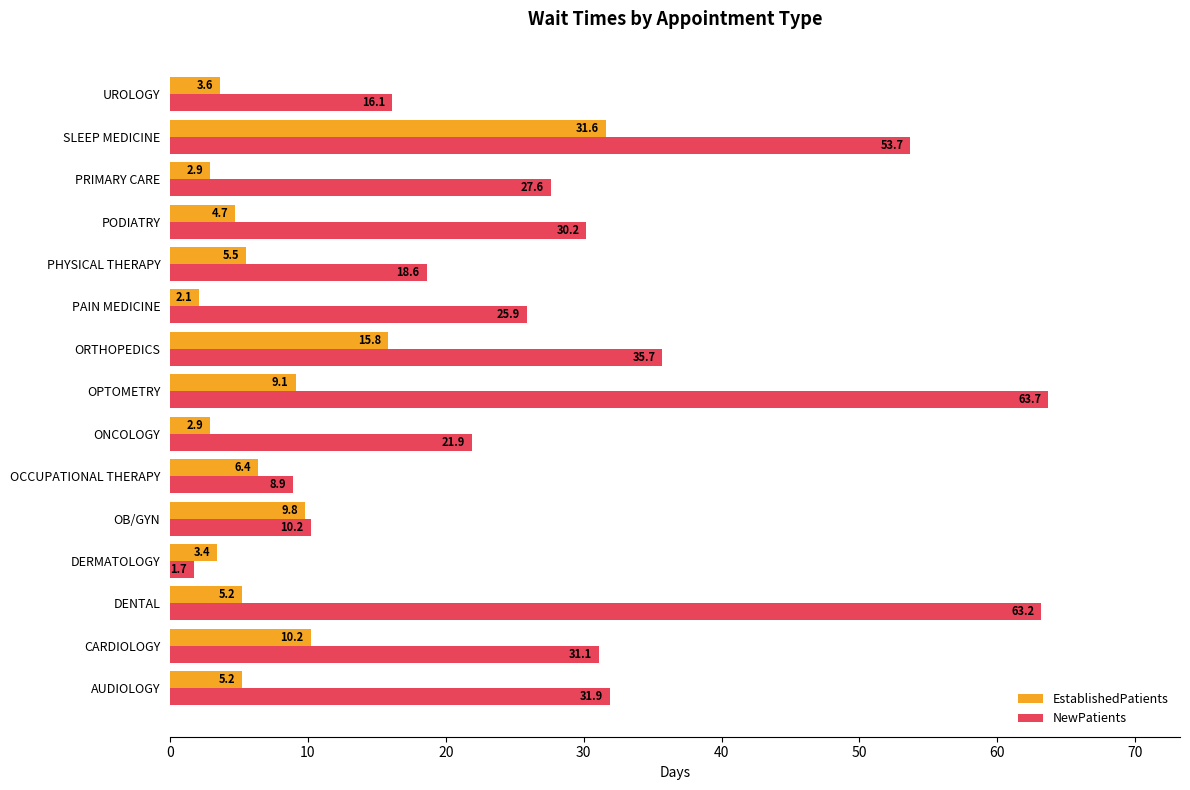

The value of NewPatients at SLEEP MEDICINE is 53.7. True or false?

True